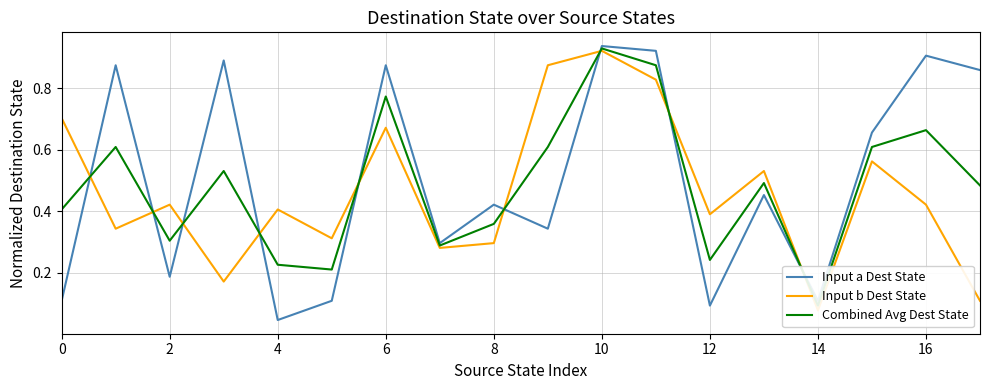

How many lines are shown in the chart?

3